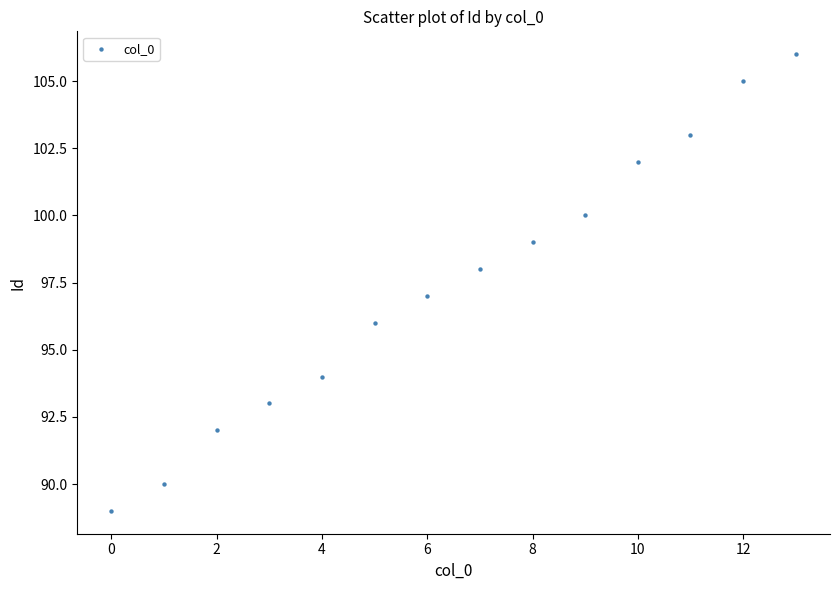

What is the range of Y values (max minus min)?

17